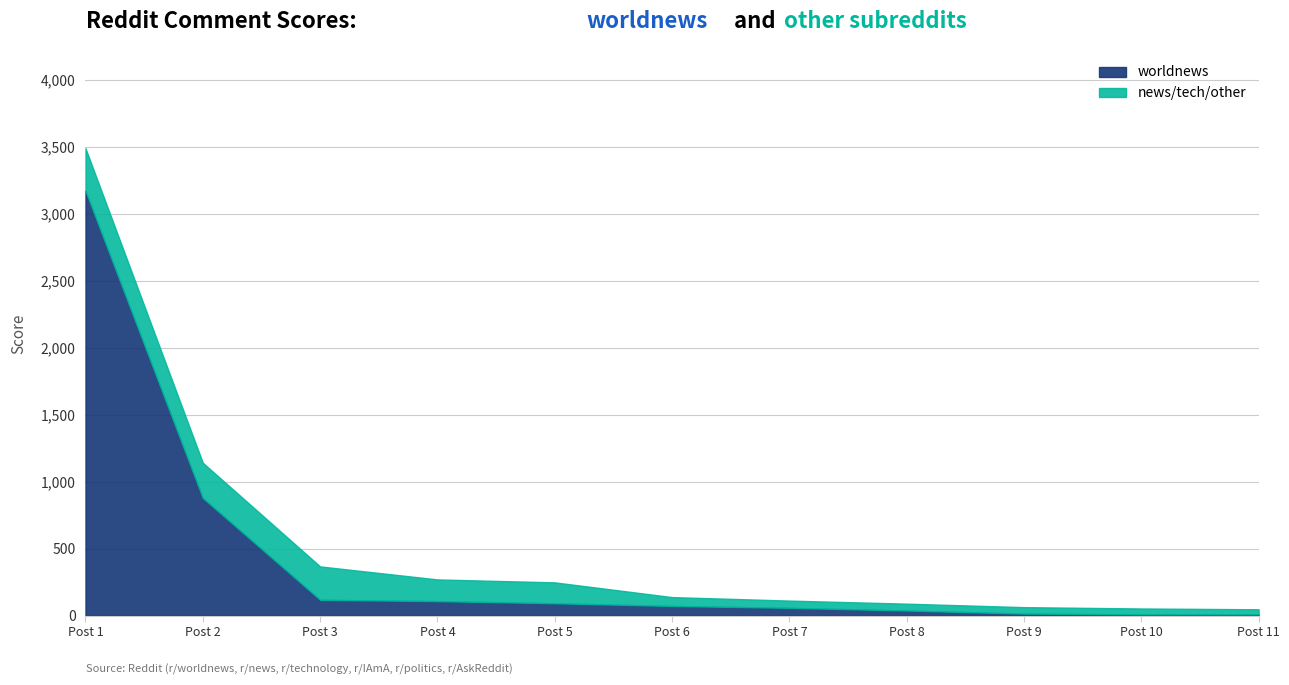

At which category is the sum across all series the highest?

Post 1